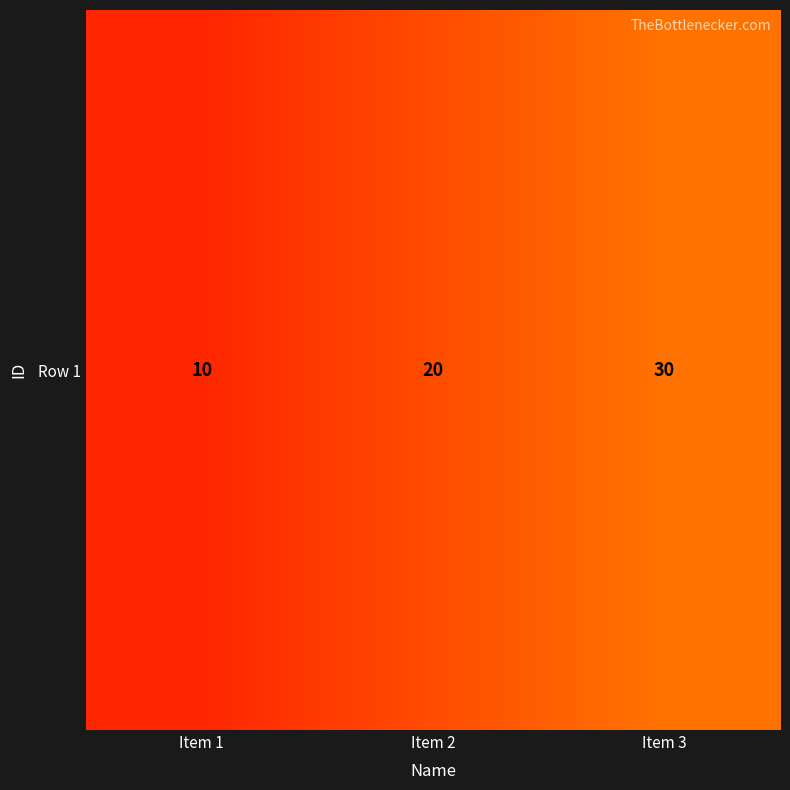

True or false: the data shows 10 at Item 1.

True